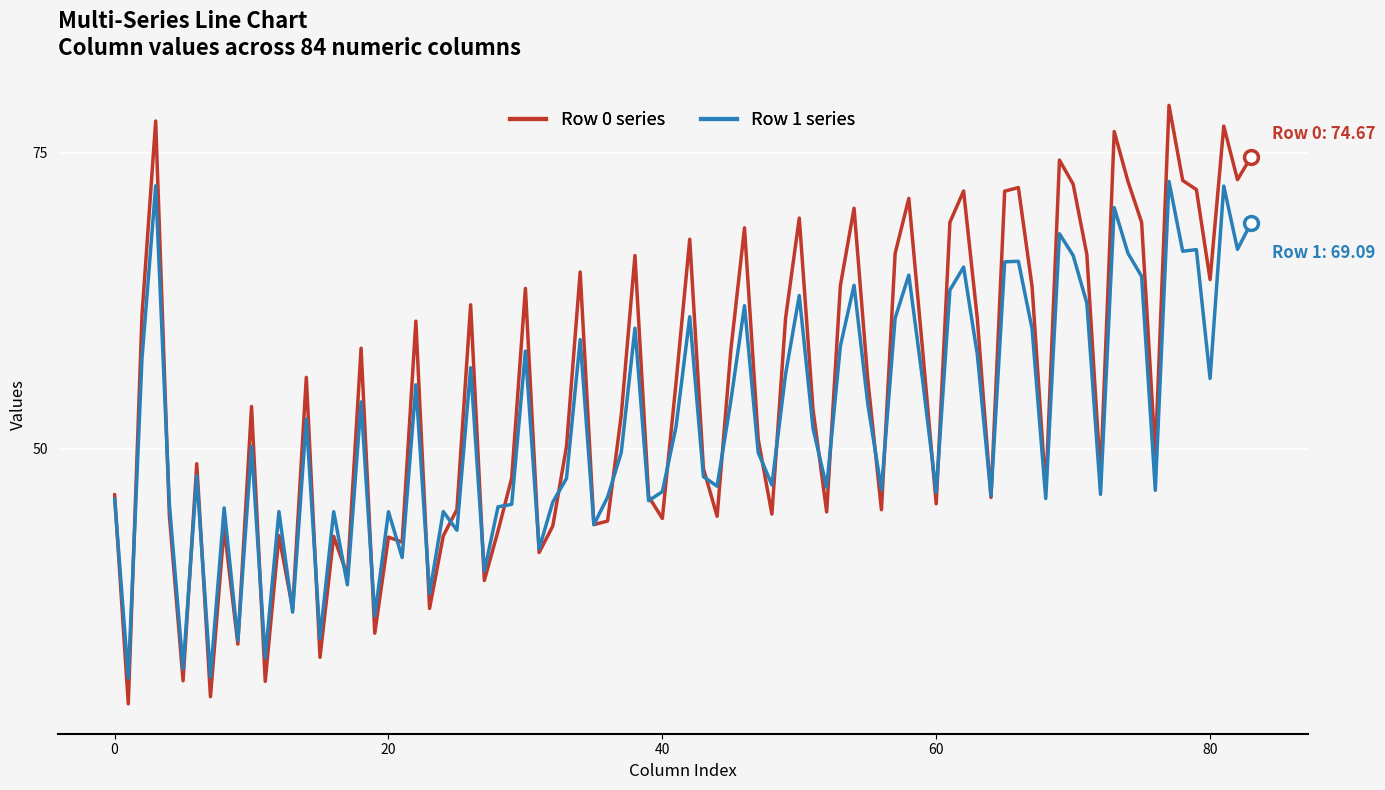

What is the maximum value shown in the chart?

79.0